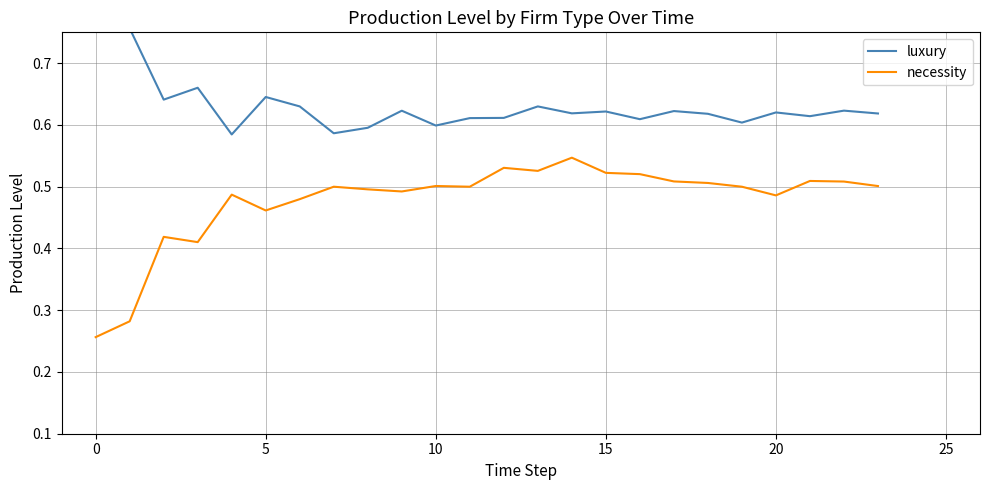

The value of luxury at 5 is 0.3. True or false?

False